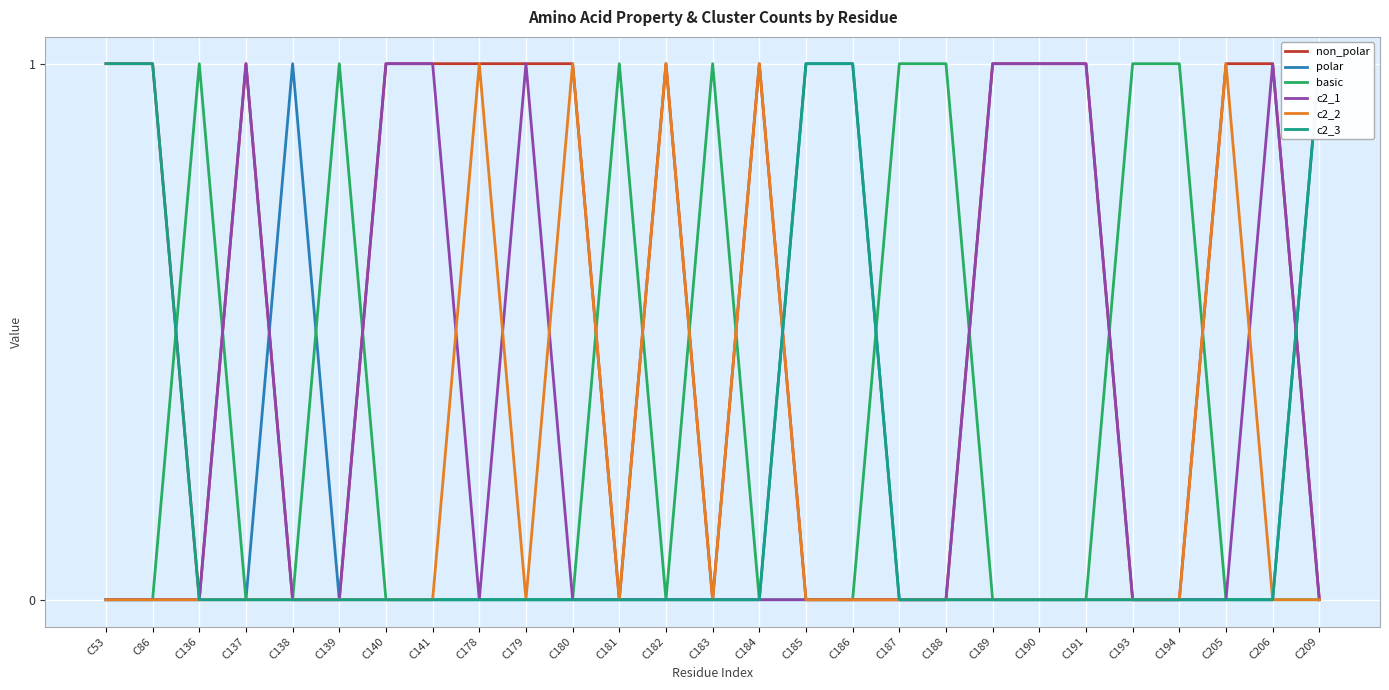

Which series has the largest range (max minus min)?

non_polar